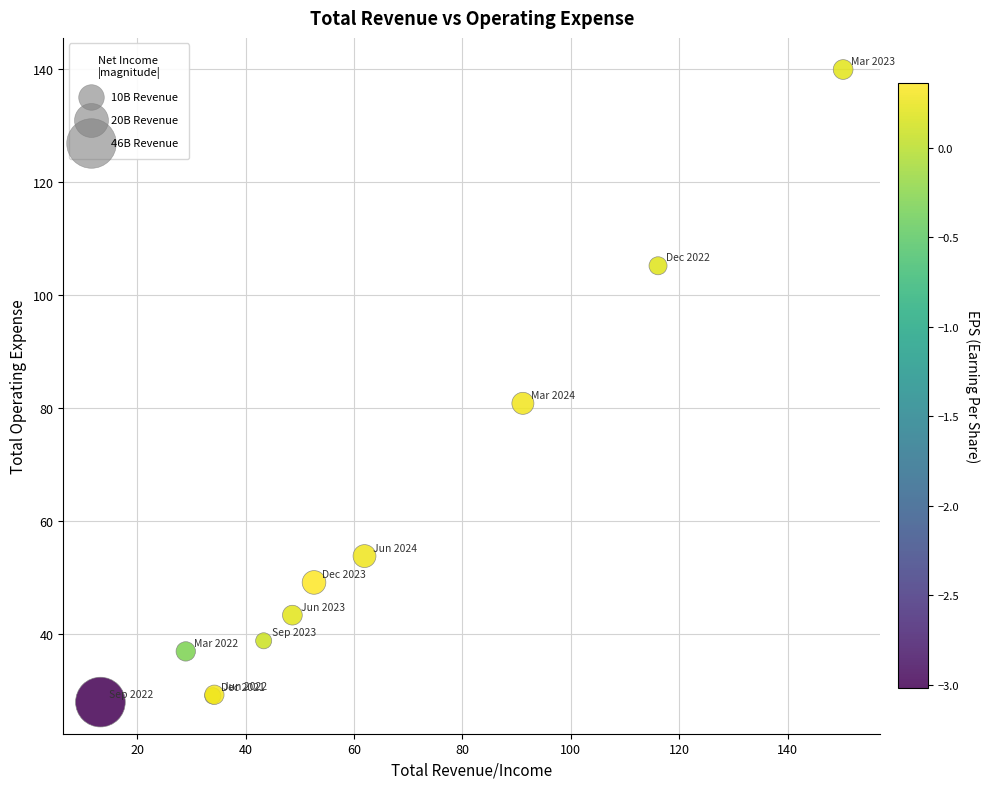

What Y value in the scatter plot is closest to 83?

80.8